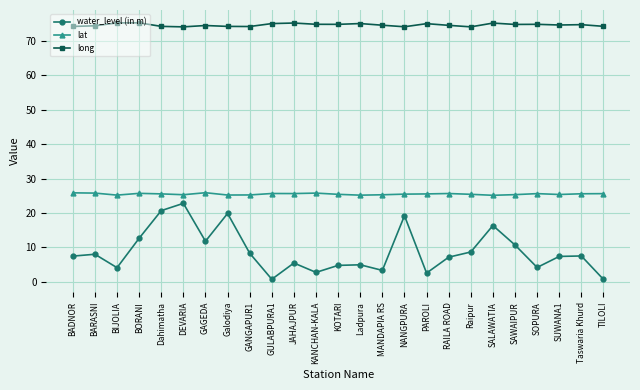

Rank the series at BORANI from lowest to highest value.

water_level (in m), lat, long